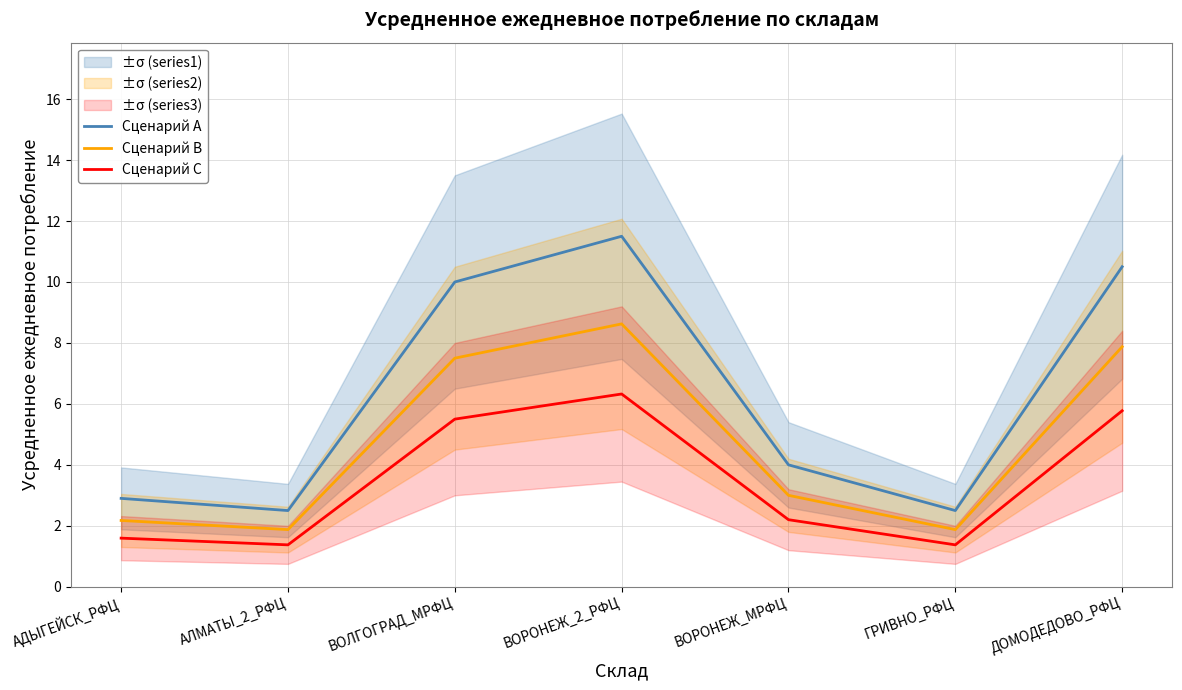

True or false: Сценарий B has more than 0 interior local peaks.

True